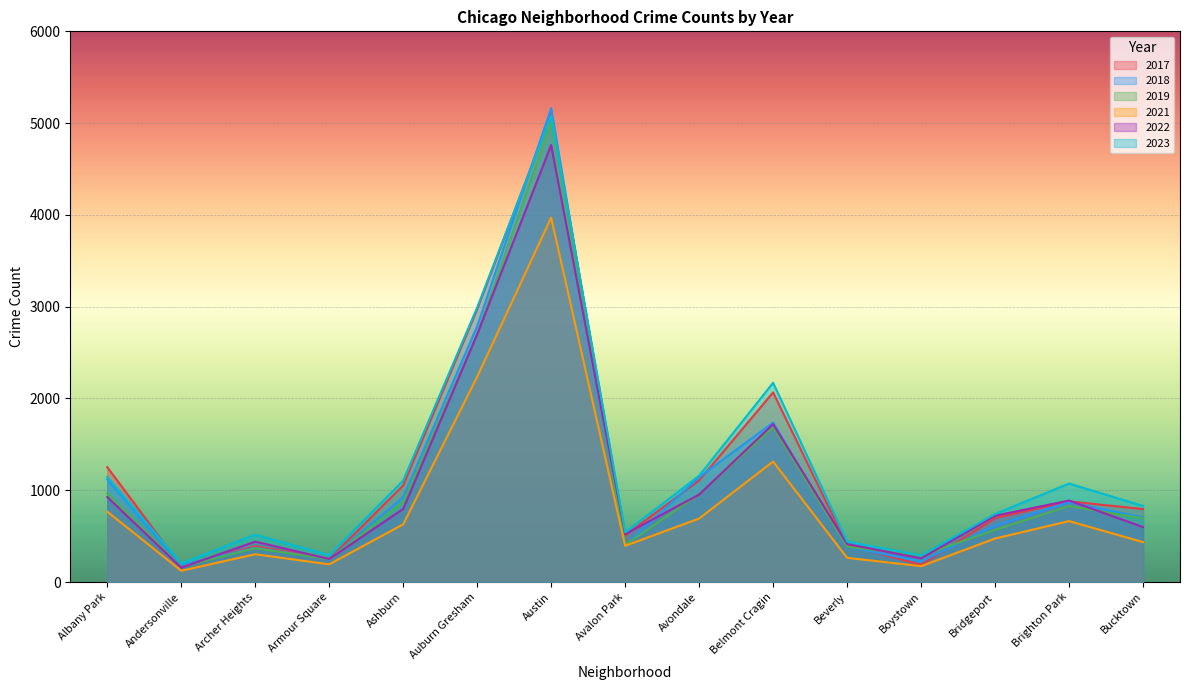

At which label does 2023 reach its peak?

Austin